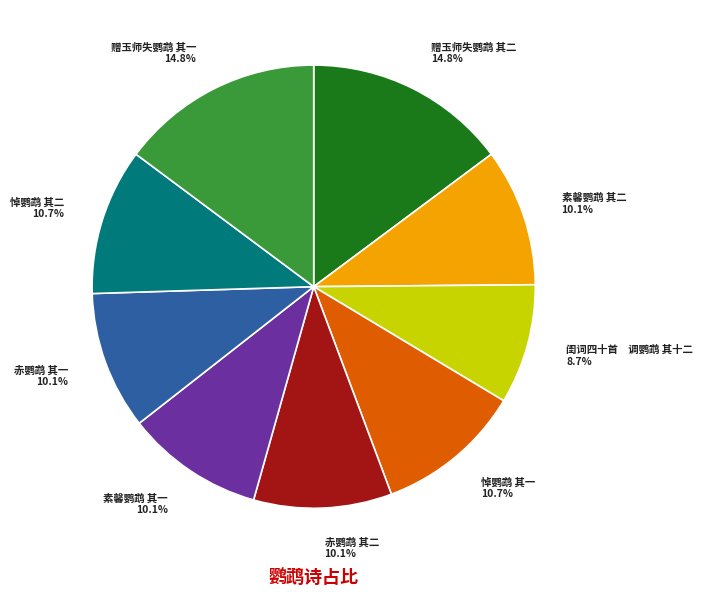

To the nearest percent, what percentage of the pie is 素馨鹦鹉 其二?

10%